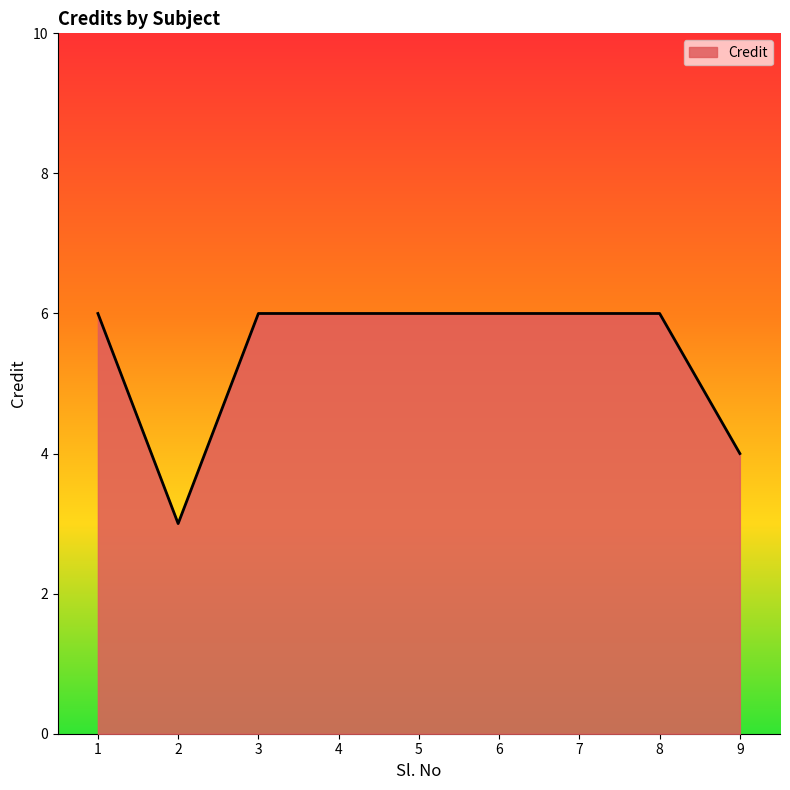

Which category has the lowest value across all series?

2